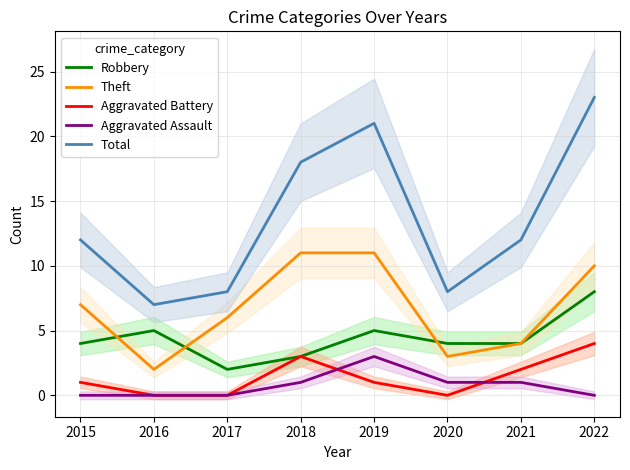

True or false: Total and Aggravated Assault intersect in this chart.

False